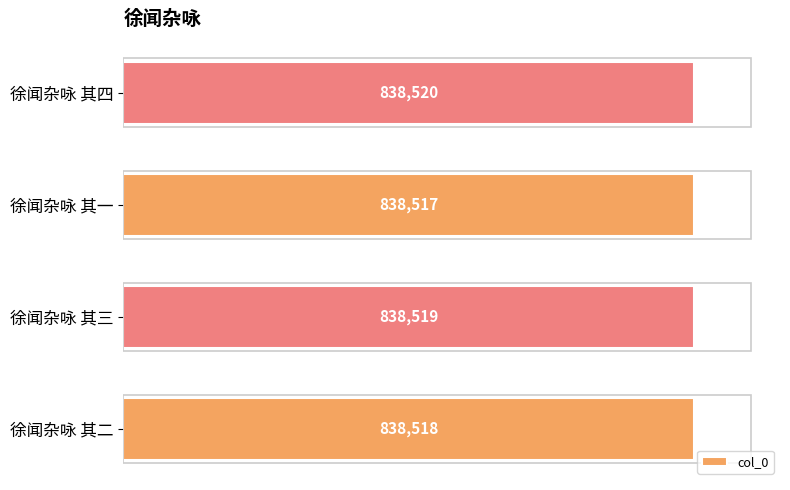

What is the maximum value shown in the chart?

838520